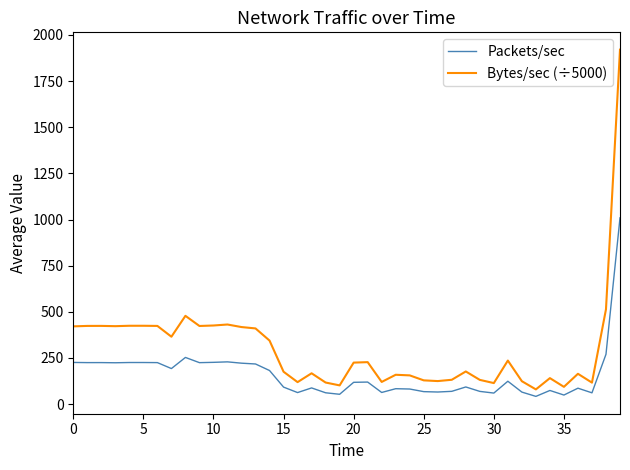

What is the highest value of the Bytes/sec (÷5000) series?

1920.1